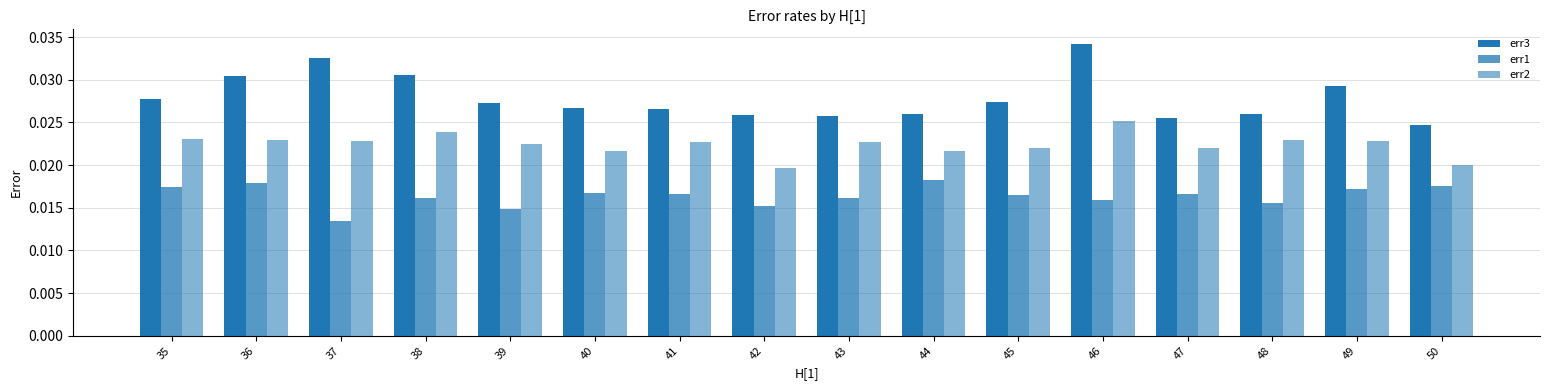

Rank the series at 39 from lowest to highest value.

err1, err2, err3